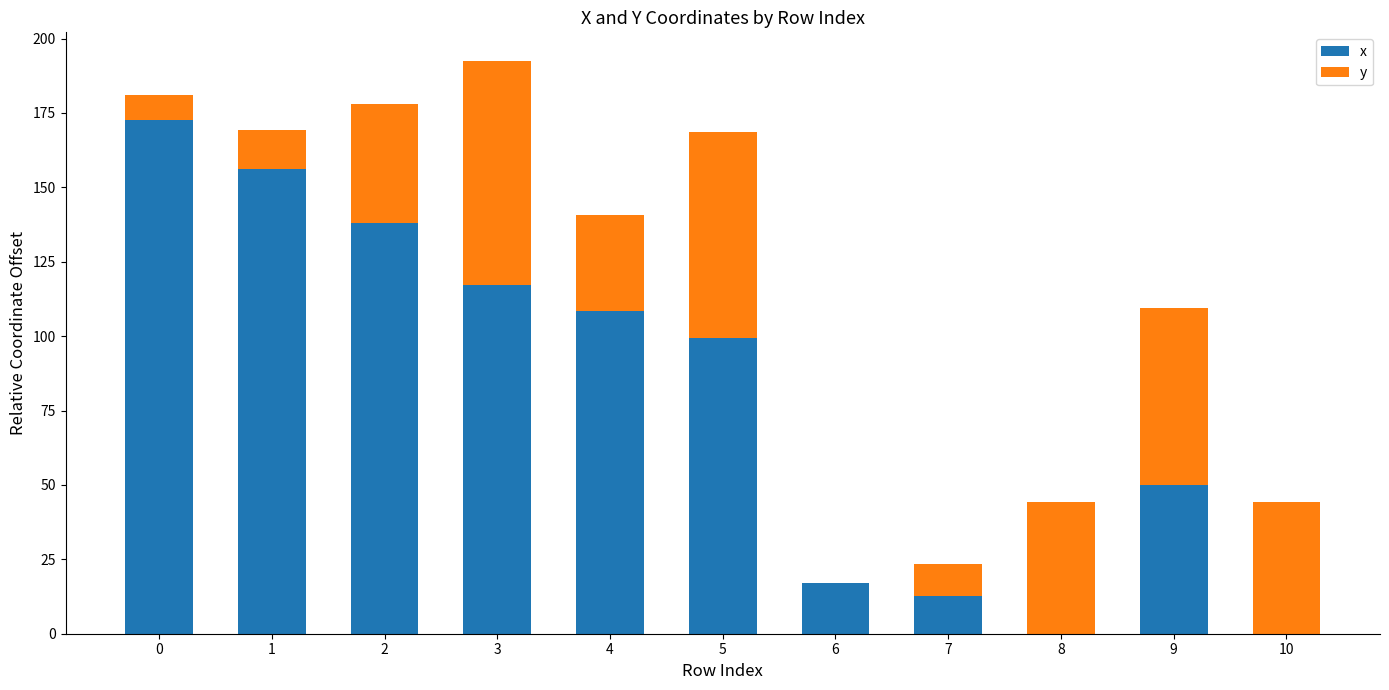

Reading left to right, transcribe the values for x.

0=172.8	1=156.3	2=138.0	3=117.3	4=108.4	5=99.3	6=17.0	7=12.8	8=0.0	9=50.0	10=0.0